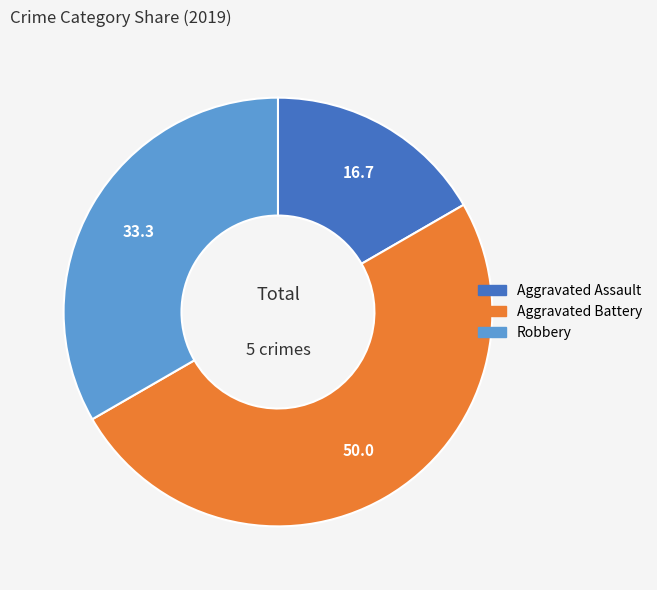

Count the number of slices in the pie.

3